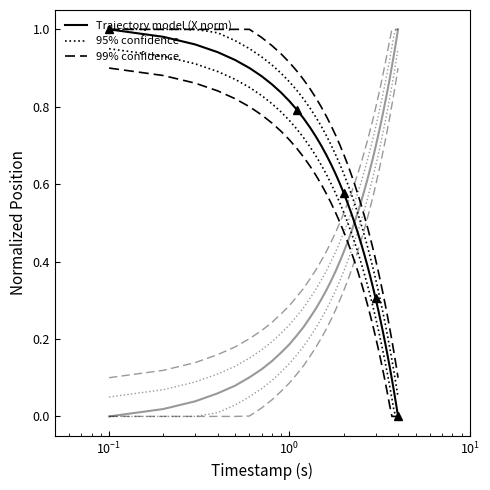

True or false: Trajectory model (Y norm) has a value of 0.3 at 32.

False